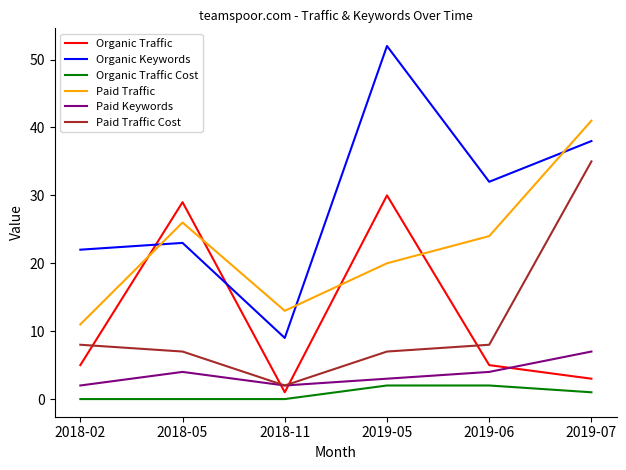

What is the sum of all Organic Traffic Cost values?

5